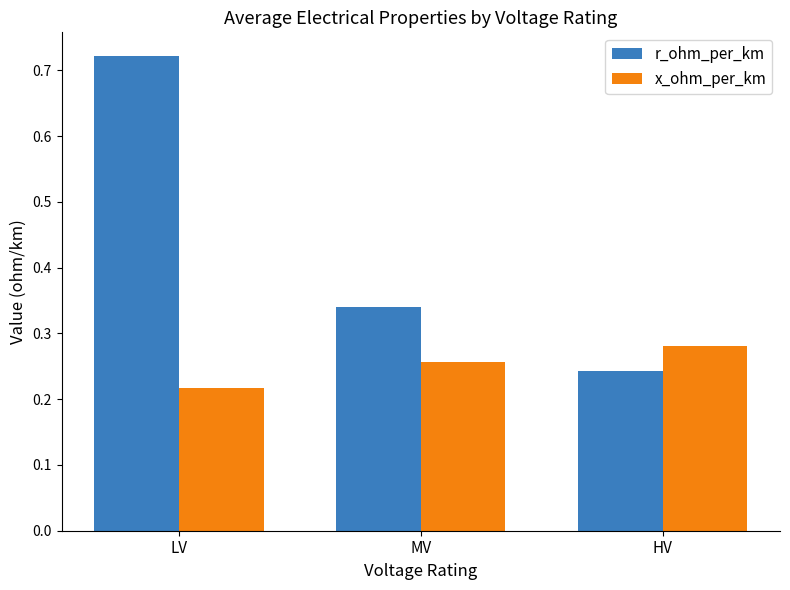

Which label corresponds to the largest value in the chart?

LV